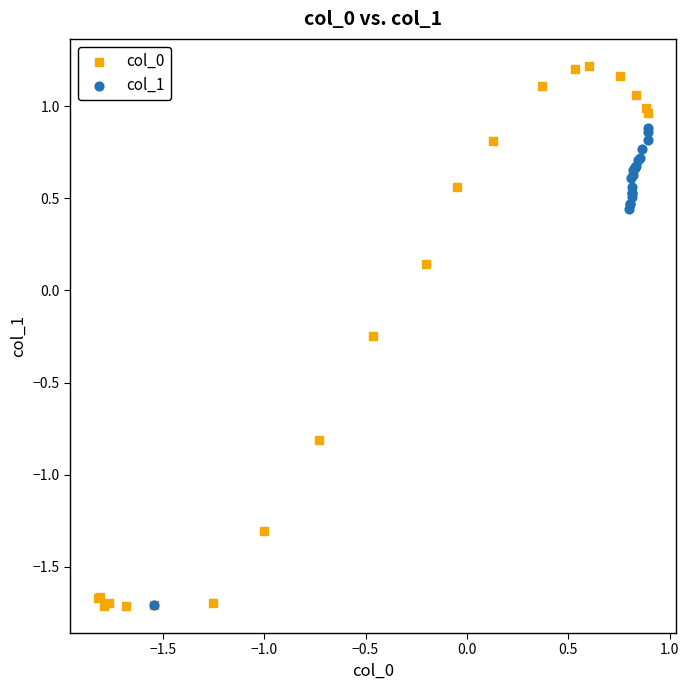

Which series contains the highest Y value?

col_0